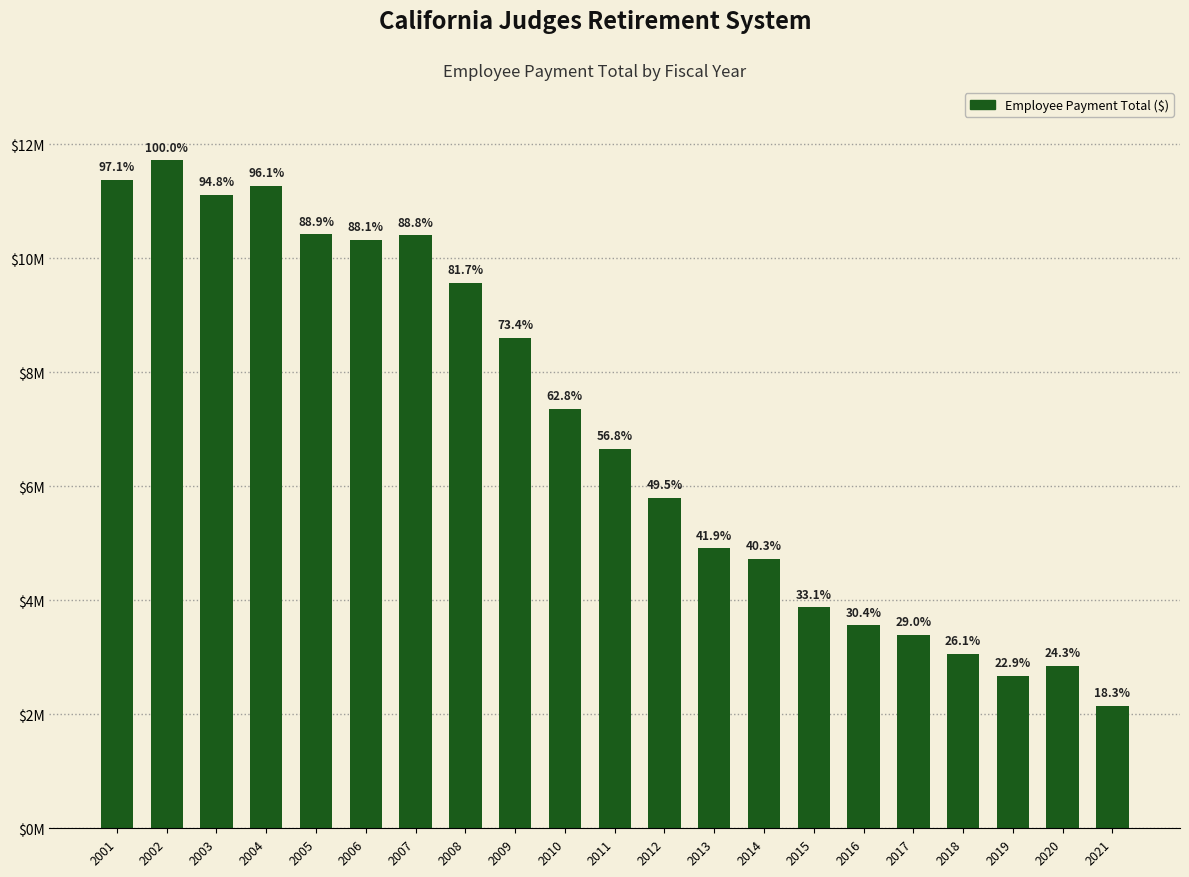

True or false: the data shows 14952265 at 2004.

False